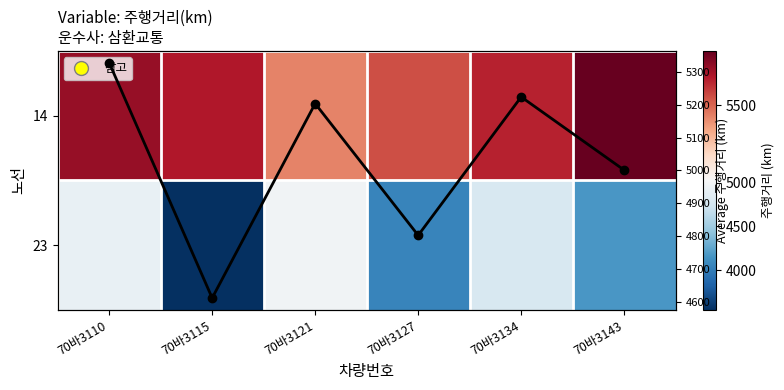

Read the Average 주행거리 value at 70바3134.

5223.6